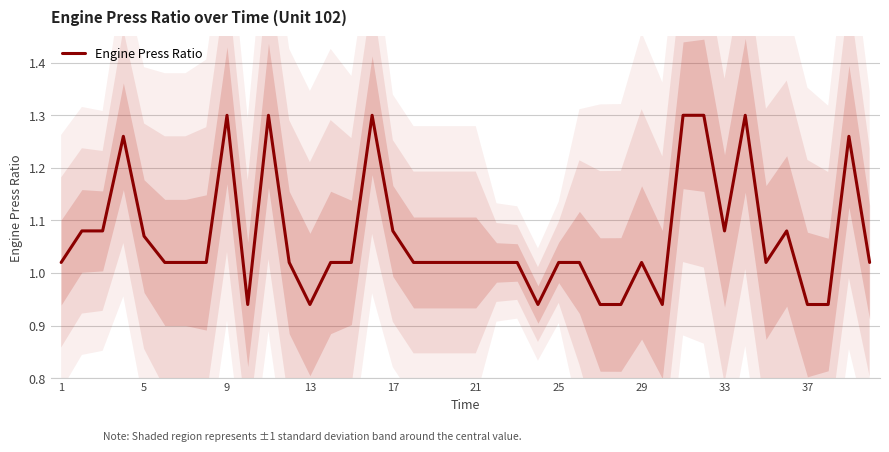

Is it true that Engine Press Ratio equals 0.6 at 17?

False